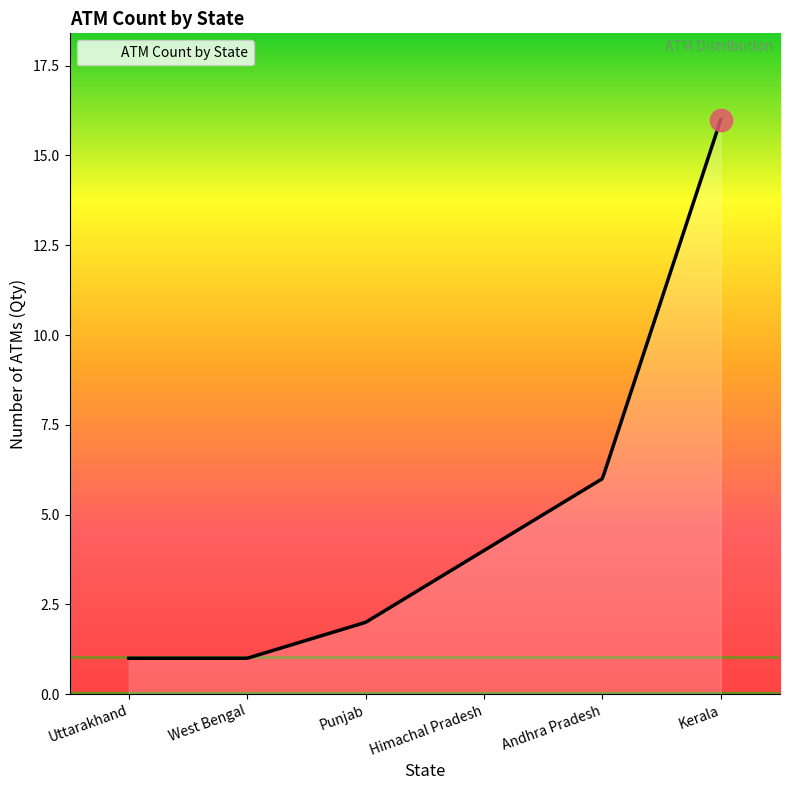

What is the difference between the maximum and minimum values?

15.0